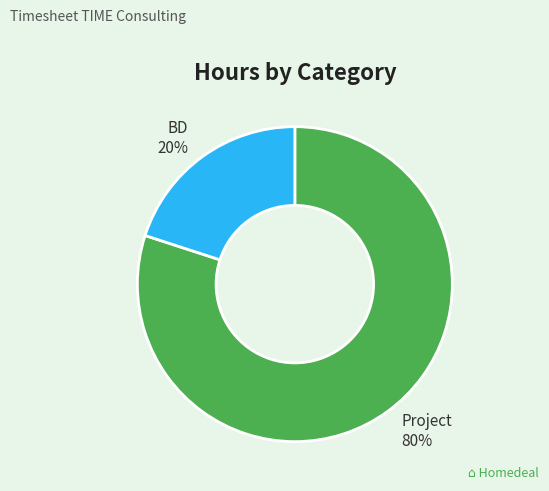

To the nearest percent, what is the combined percentage of Project and BD?

100%